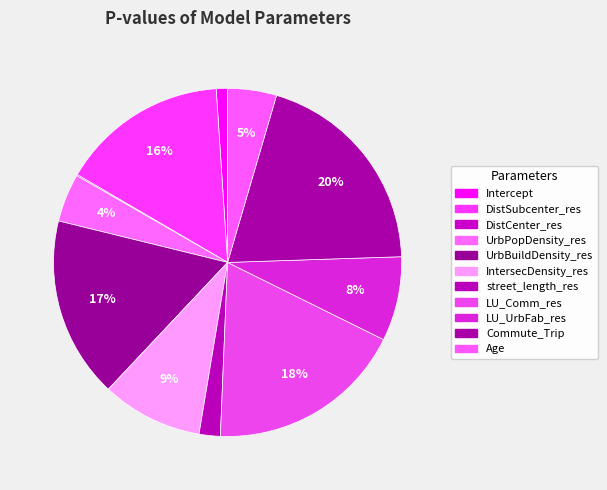

To the nearest percent, what is the difference between the UrbBuildDensity_res and LU_Comm_res slice percentages?

2%